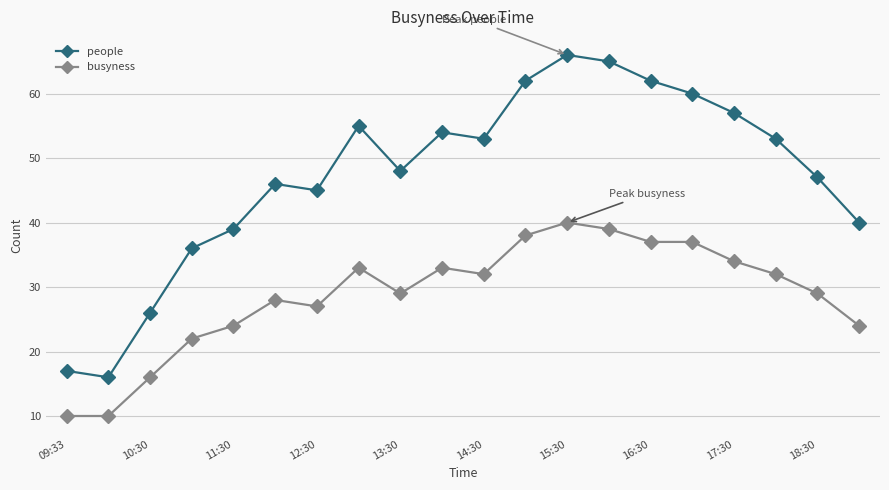

Which series has the largest total across all categories?

people